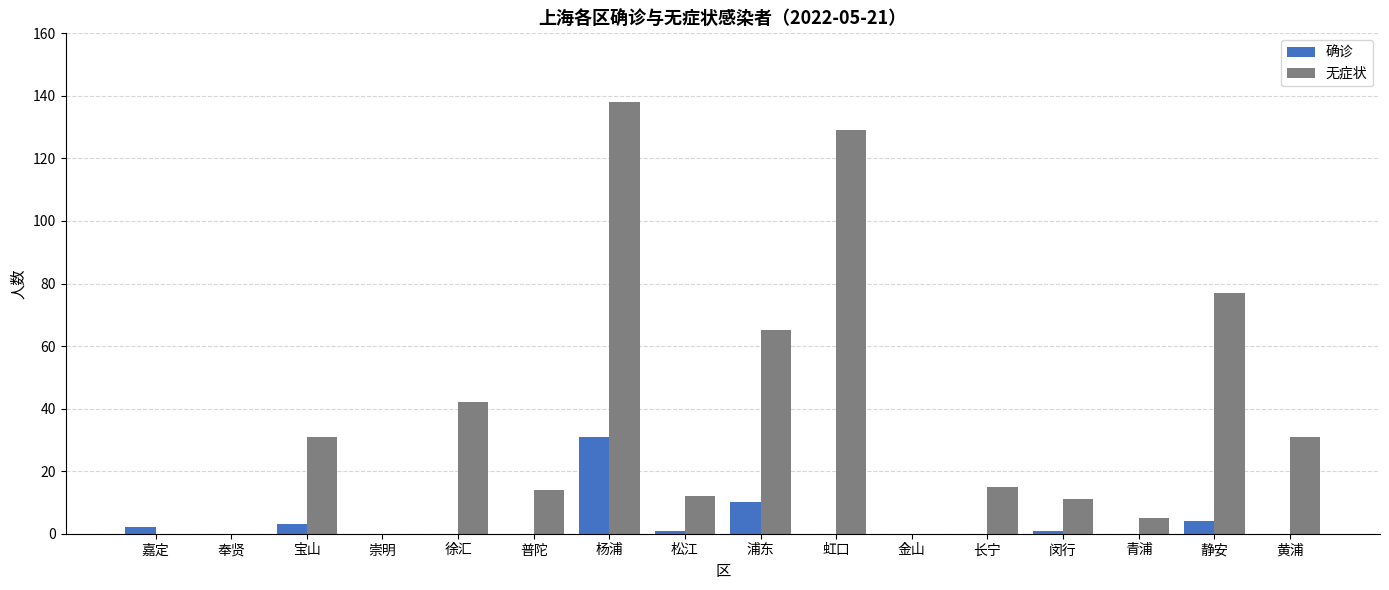

Count the number of categories in the chart.

16